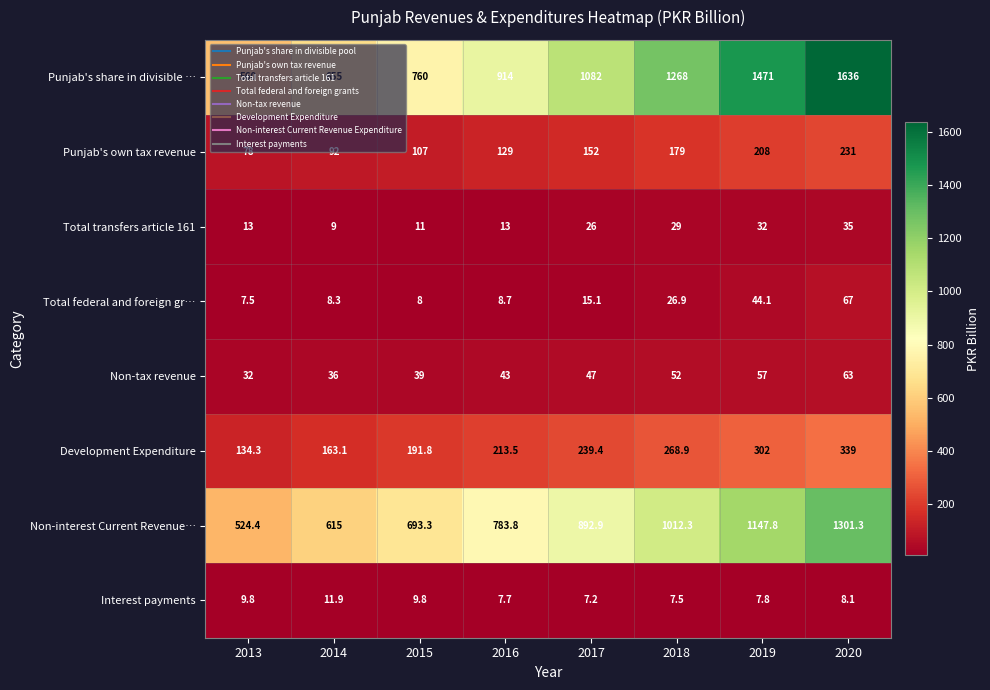

How many categories are shown in the chart?

8